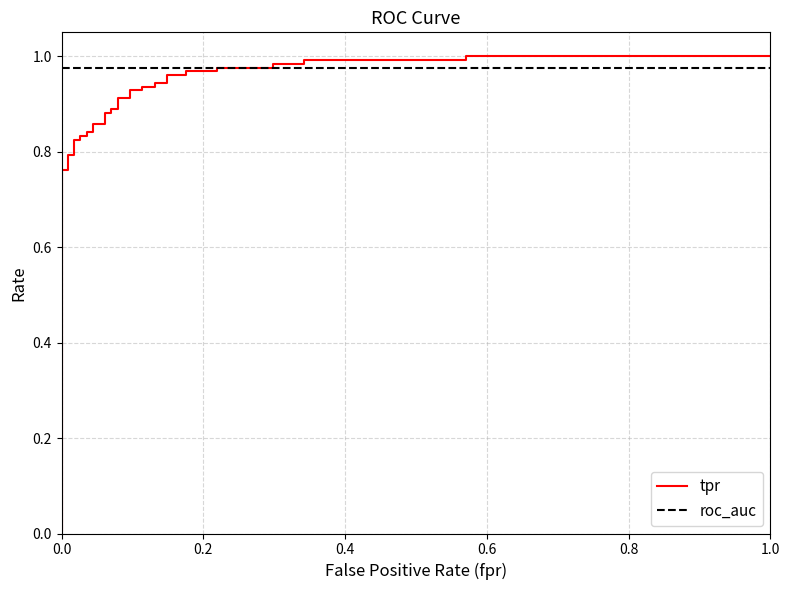

Rank the series by their average value, from highest to lowest.

roc_auc, tpr